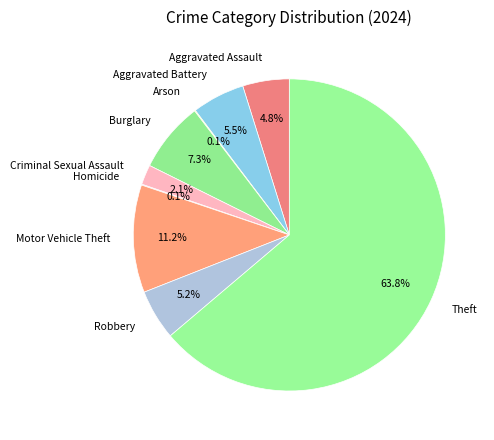

To the nearest percent, what is the difference between the largest and smallest slice percentages?

64%